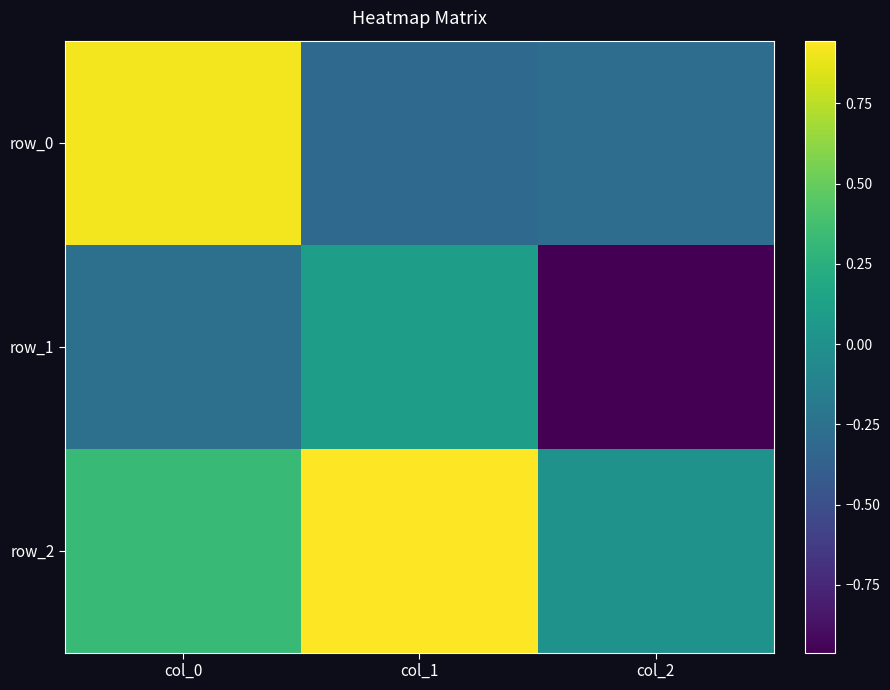

Reading left to right, extract all data points from this chart.

row_0: 0.9	-0.3	-0.3
row_1: -0.3	0.1	-1.0
row_2: 0.3	0.9	0.0